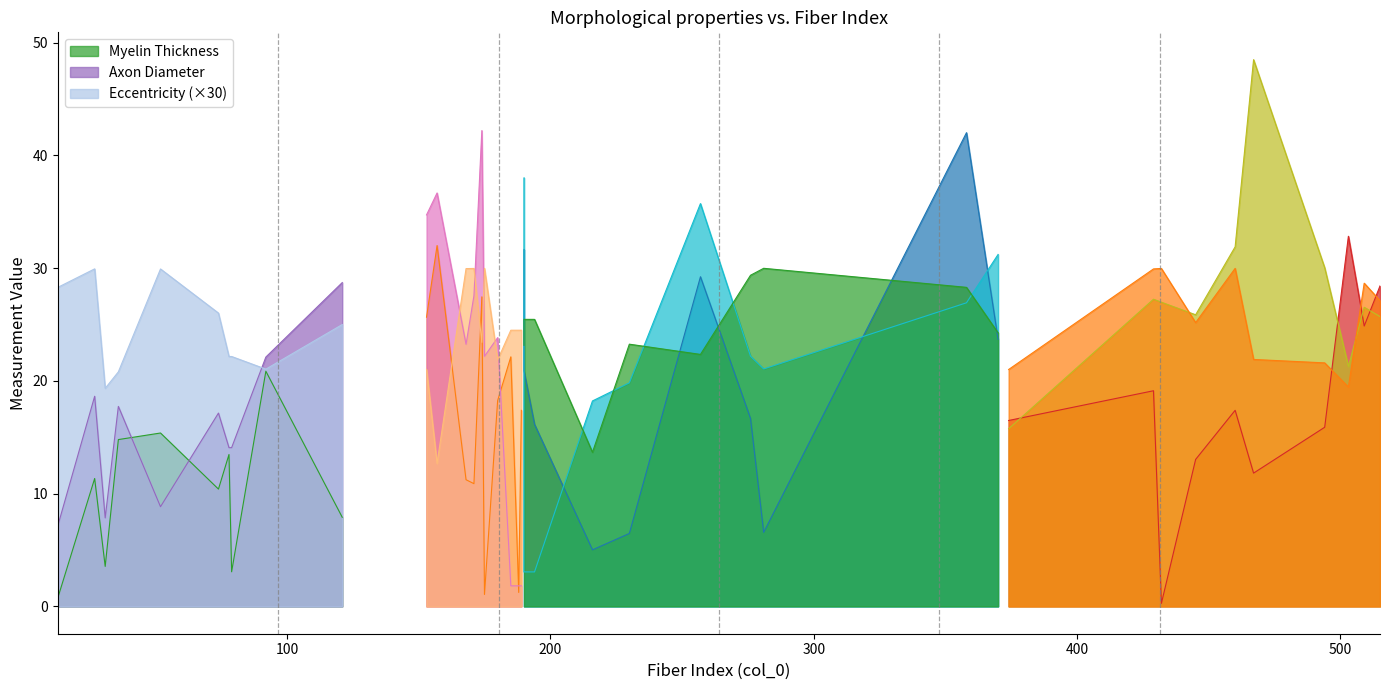

Reading left to right, list all the values displayed in this chart.

myelin_thickness: 0.7	11.3	3.5	14.8	7.9	25.7	32.0	27.5	18.3	31.7	5.0	6.5	29.2	16.7	6.6	42.0	23.7	16.5	19.1	0.3	13.0	17.4	11.8	15.9	32.8	24.9	28.4	15.4	10.4	13.5	3.1	20.9	11.2	10.9	1.1	22.1	1.2	17.4	20.9	16.1
axon_diam: 7.1	18.6	7.8	17.7	28.7	34.7	36.7	42.2	23.8	38.0	18.2	19.8	35.7	22.2	21.1	26.9	31.2	15.8	27.2	27.0	25.9	31.9	48.5	30.0	21.3	26.5	25.7	8.8	17.1	14.1	14.1	22.1	23.2	27.6	22.2	1.8	1.8	1.8	3.1	3.1
eccentricity: 0.9	1.0	0.6	0.7	0.8	0.7	0.4	0.8	0.7	0.8	0.5	0.8	0.7	1.0	1.0	0.9	0.8	0.7	1.0	1.0	0.8	1.0	0.7	0.7	0.6	1.0	0.9	1.0	0.9	0.7	0.7	0.7	1.0	1.0	1.0	0.8	0.8	0.8	0.8	0.8